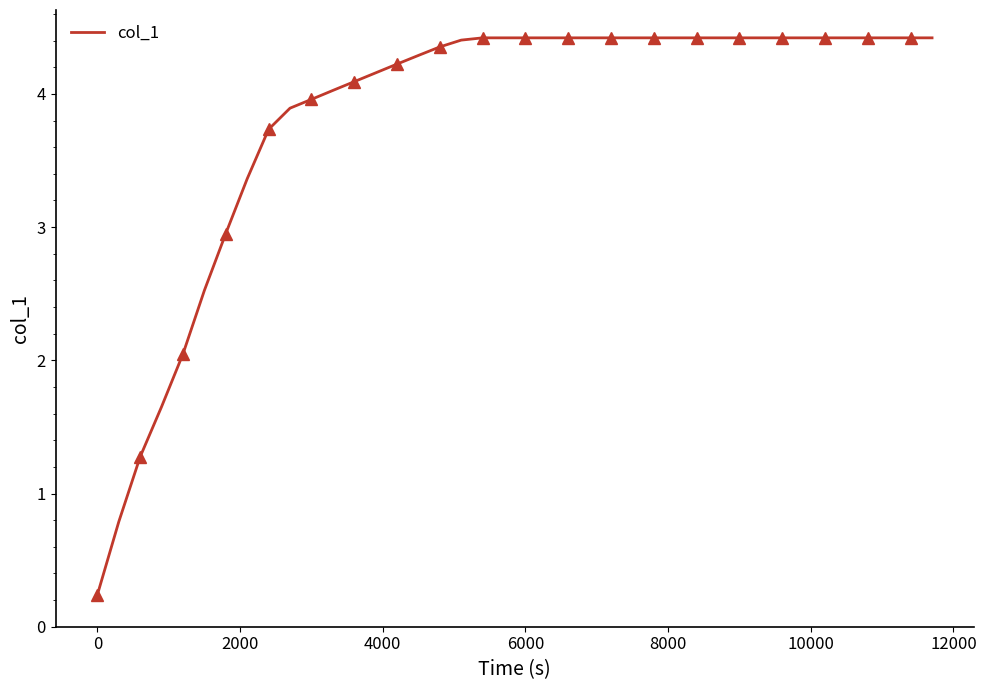

True or false: col_1 has a value of 0.1 at 0.

False